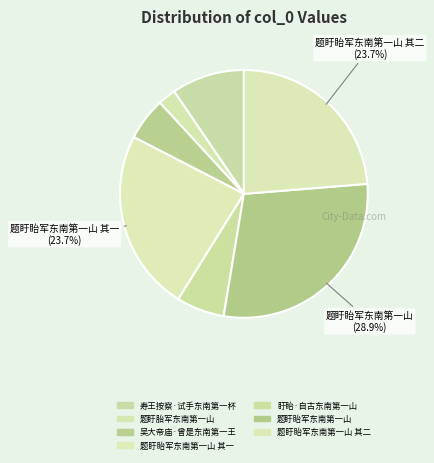

How many slices are in this pie chart?

7